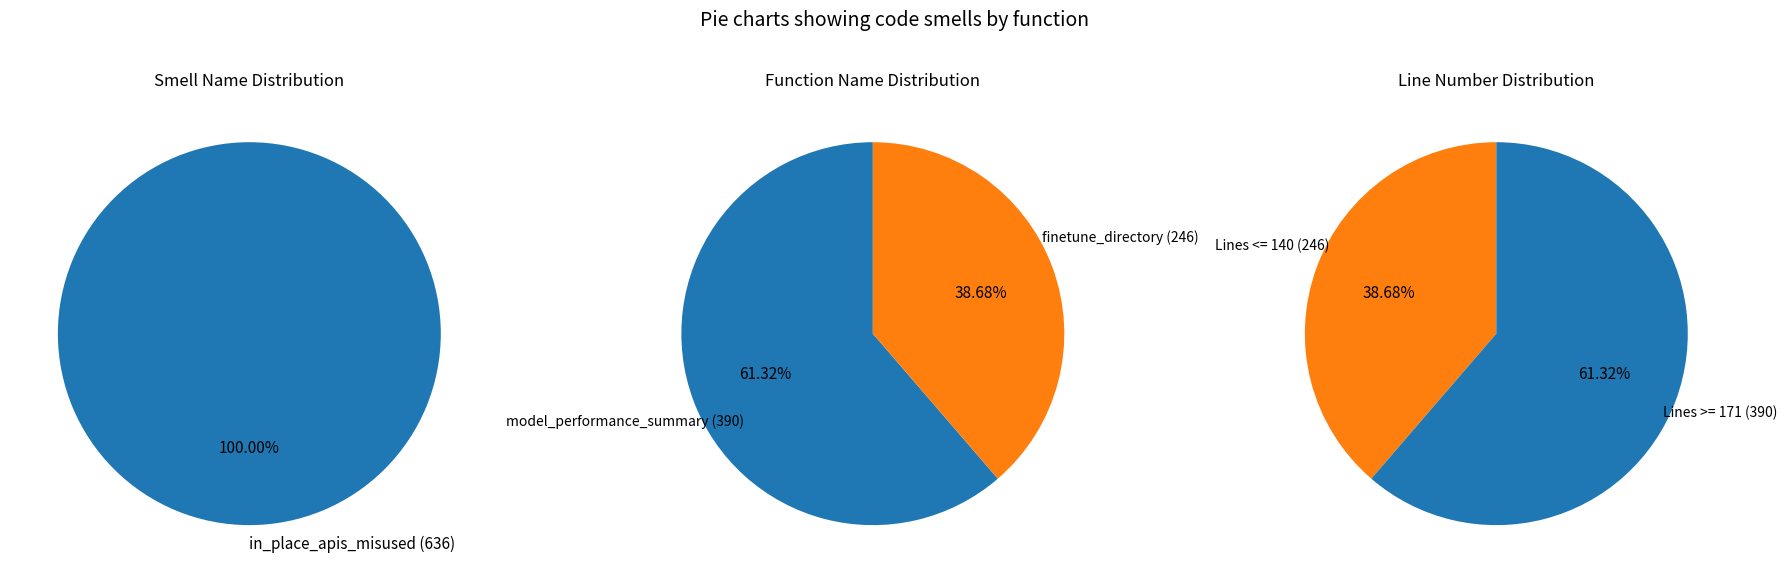

Between model_performance_summary and finetune_directory, which is larger?

model_performance_summary